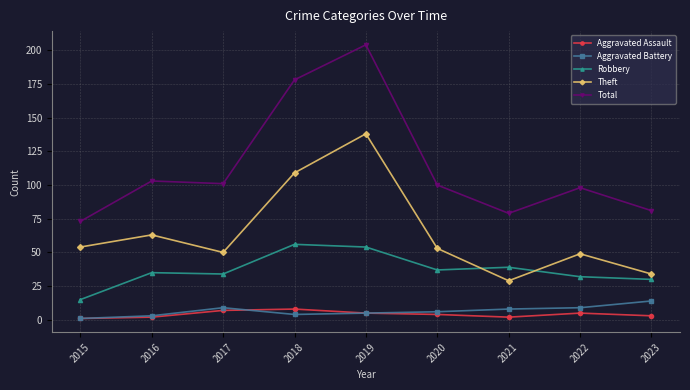

The Total series shows 73 at 2015. True or false?

True